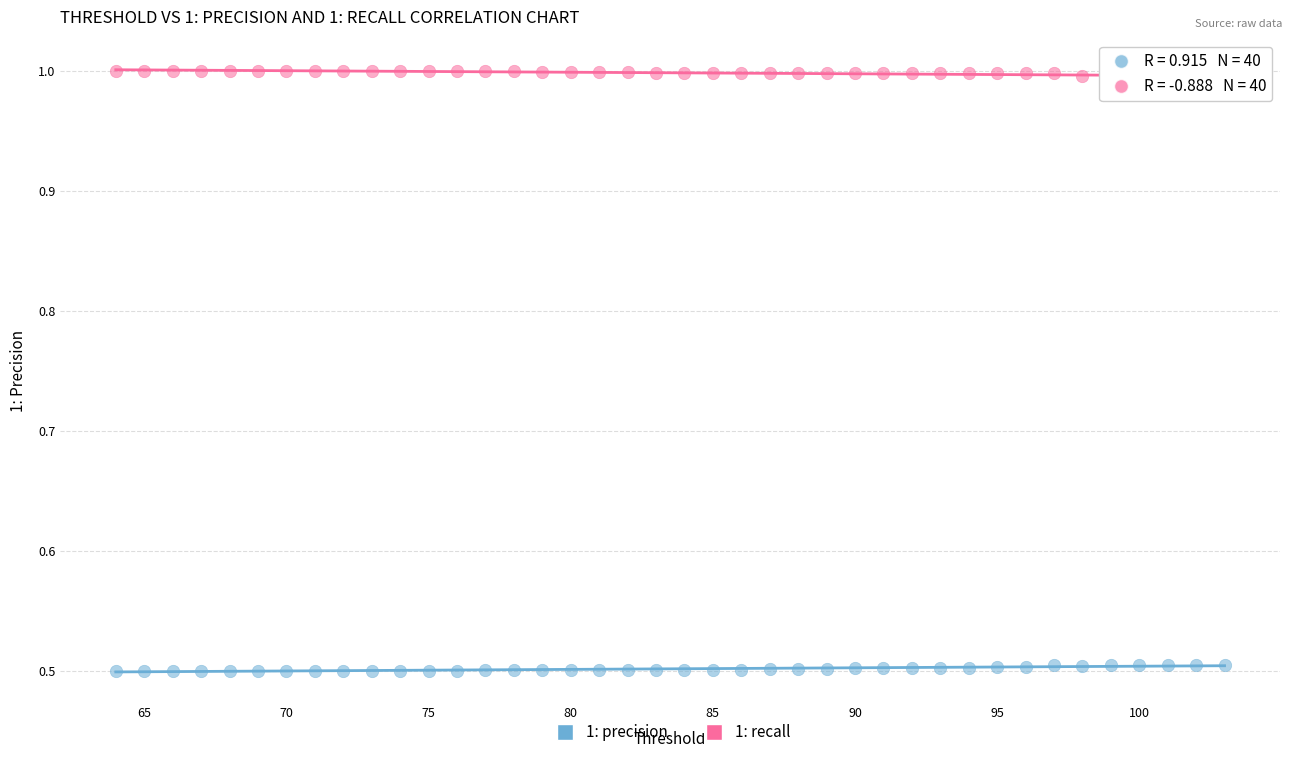

Which series contains the highest Y value?

1: recall